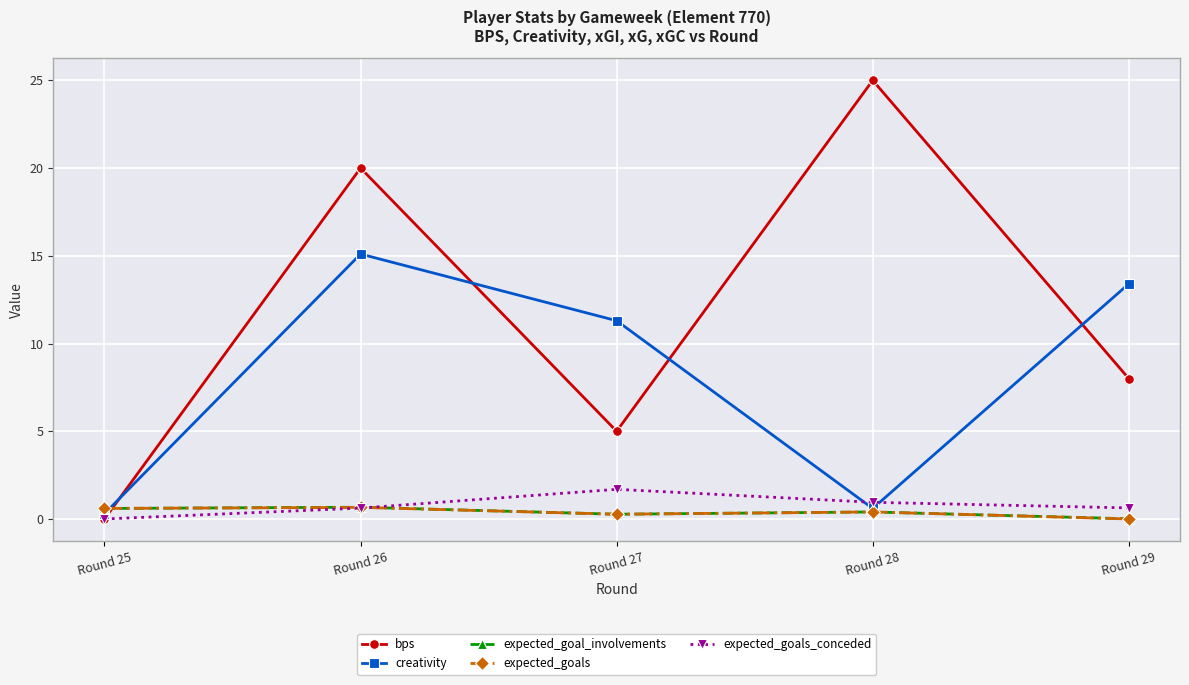

The value of bps at Round 28 is 39.1. True or false?

False